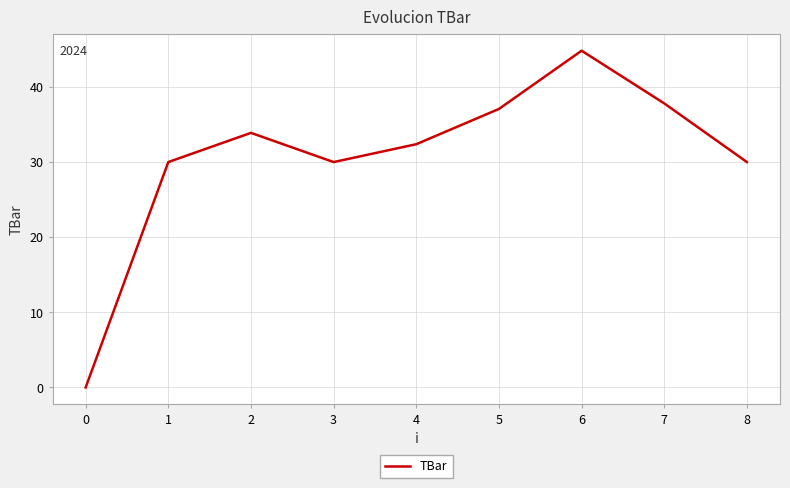

True or false: there are more than 0 points higher than both neighbors.

True